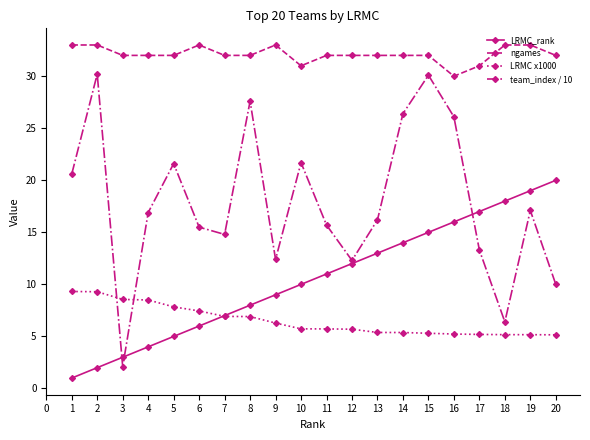

How many distinct data groups are displayed?

4